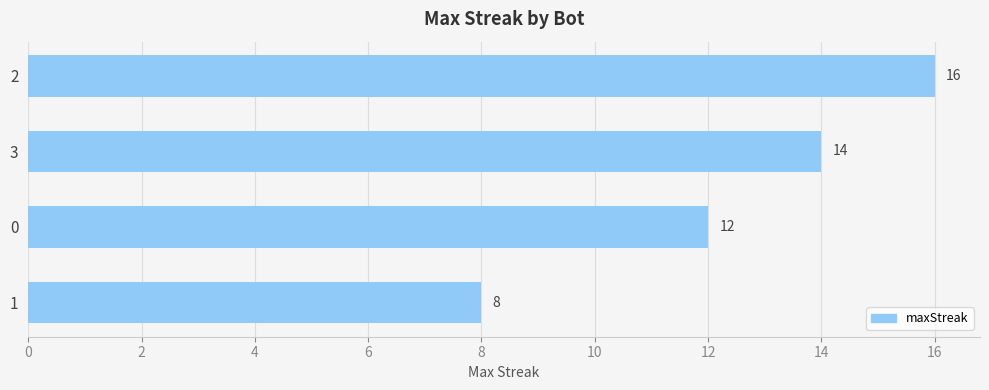

What is the smallest value displayed?

8